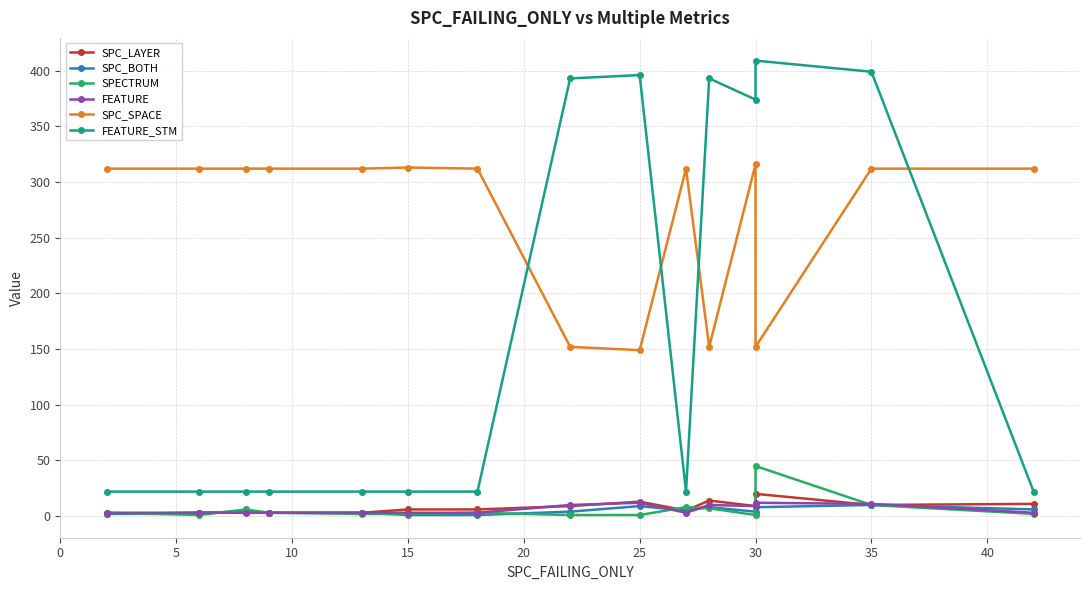

How many lines are shown in the chart?

6